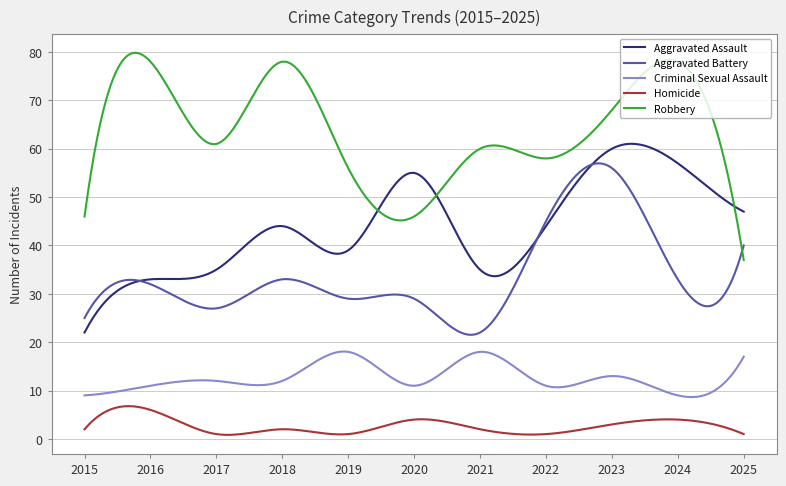

True or false: Homicide and Aggravated Assault intersect in this chart.

False